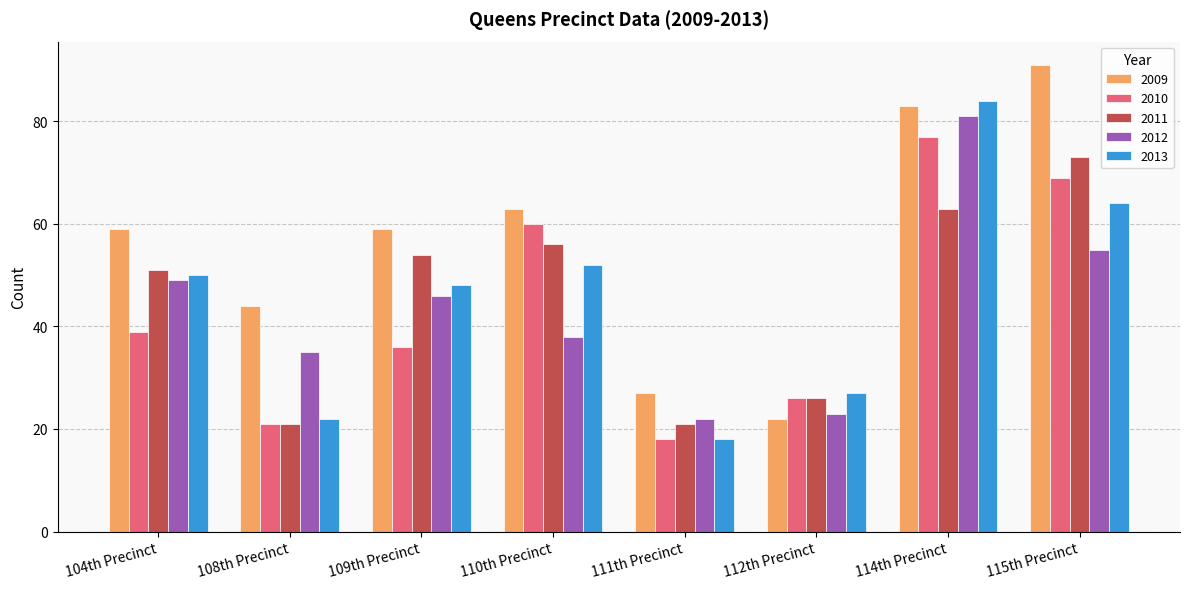

What is the total value across all series at 110th Precinct?

269